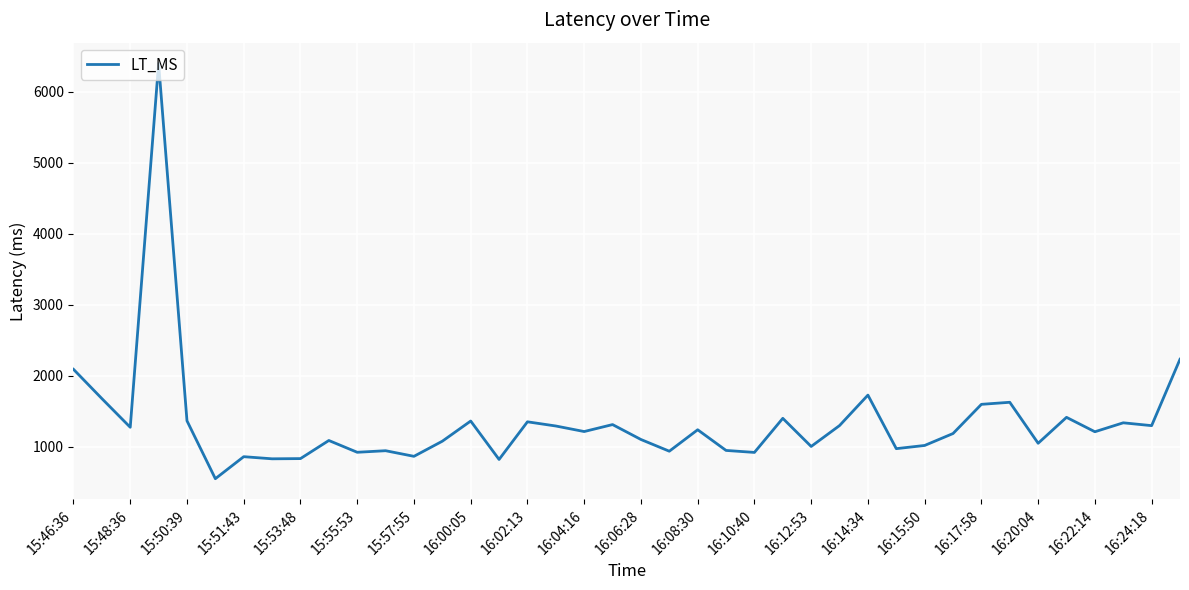

What is the difference between the maximum and minimum values?

5847